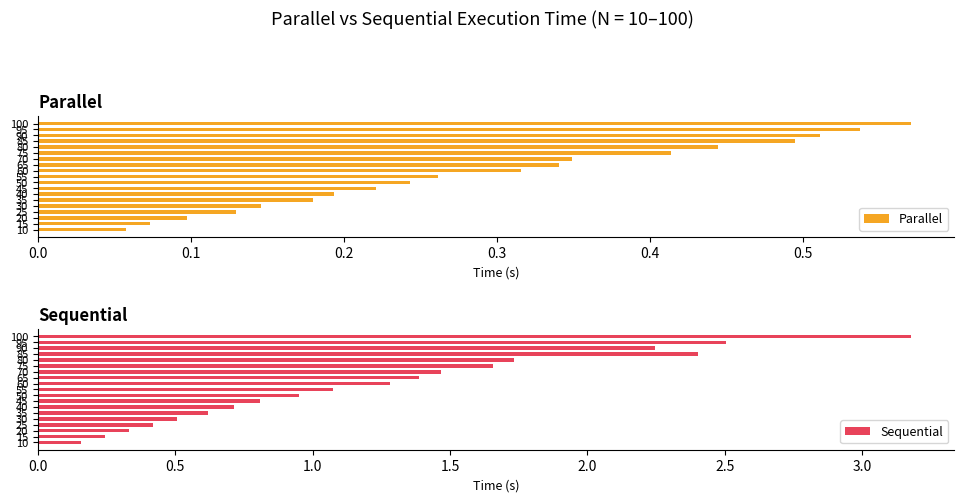

How many Parallel values are between 0 and 1?

19